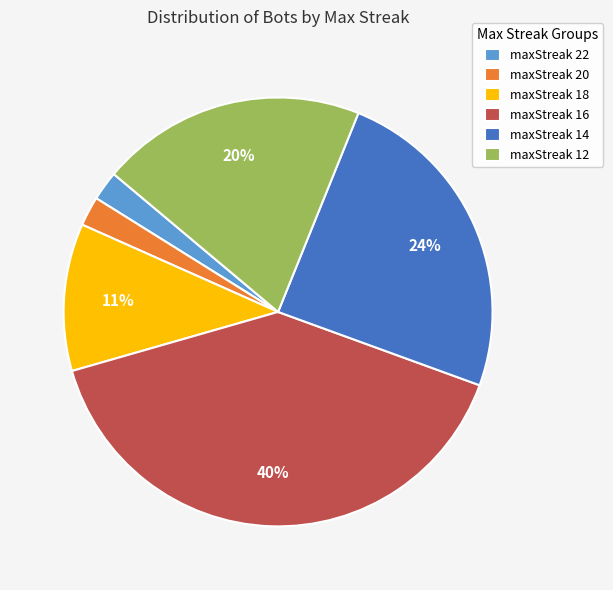

Is there any slice that represents more than half of the pie?

No